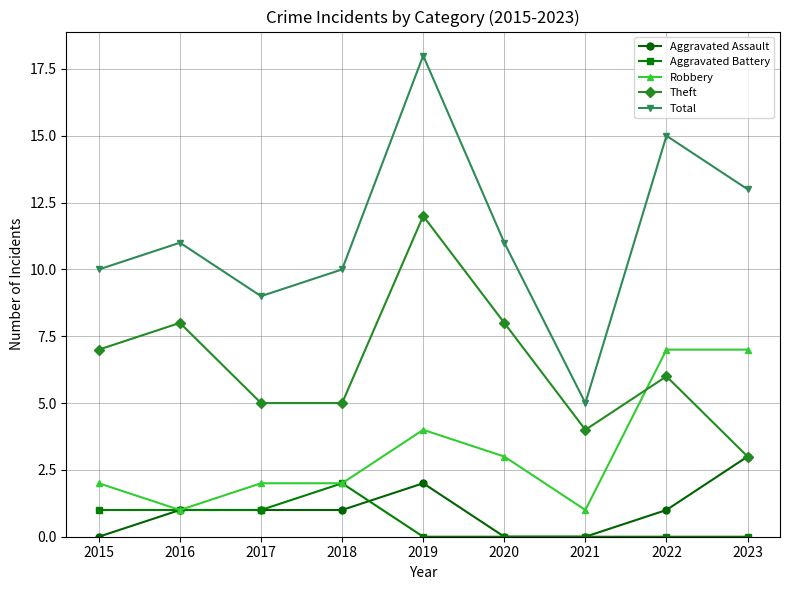

True or false: Total has more than 2 interior local peaks.

True